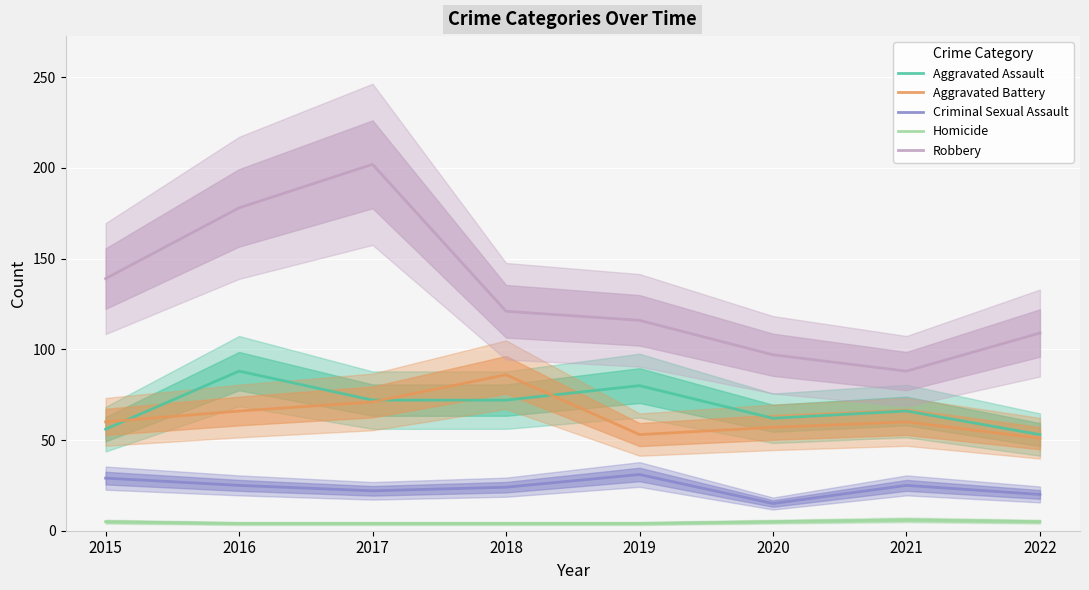

What is the difference between the Criminal Sexual Assault values at 2021 and 2015?

4